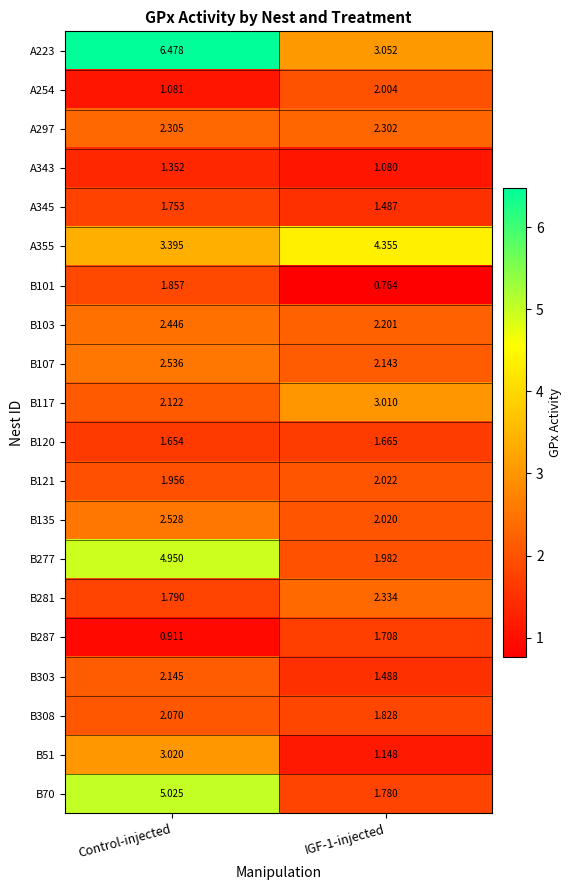

Is the value of B281 at IGF-1-injected greater than the value of A345 at Control-injected?

Yes